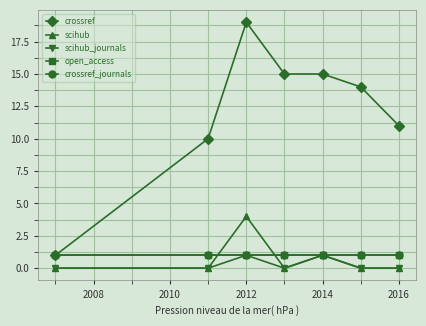

True or false: crossref_journals and scihub_journals cross at least once.

False